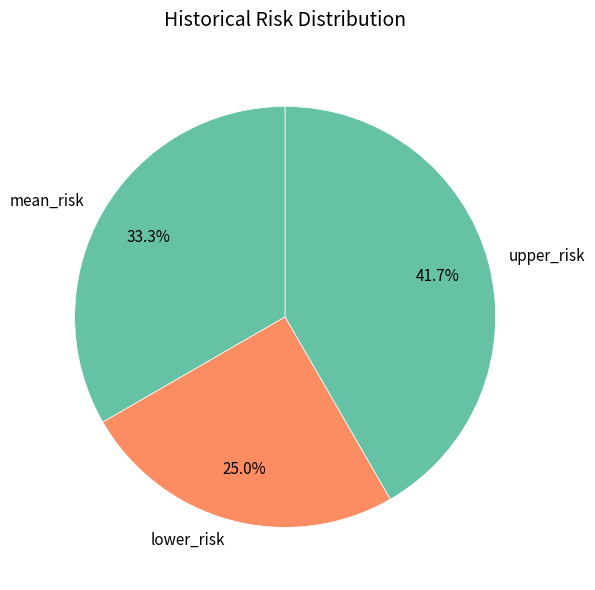

To the nearest percent, what is the combined percentage of lower_risk and mean_risk?

58%